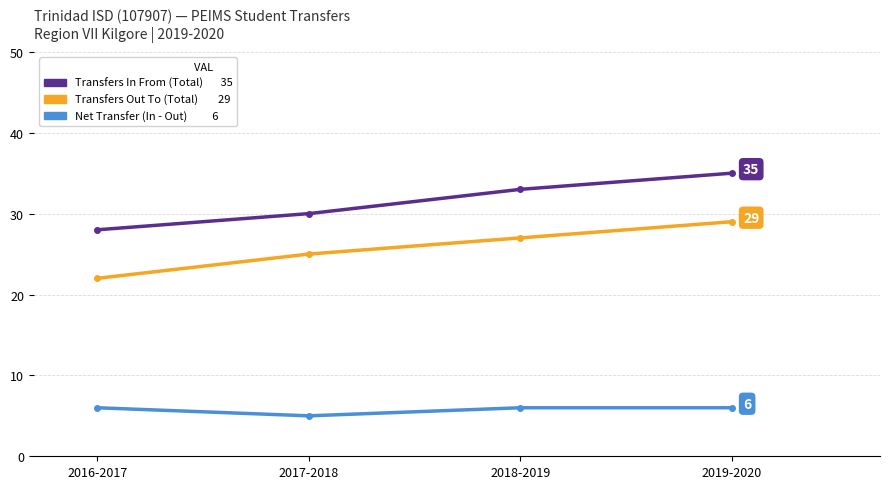

At which category does the chart reach its peak across all series?

2019-2020